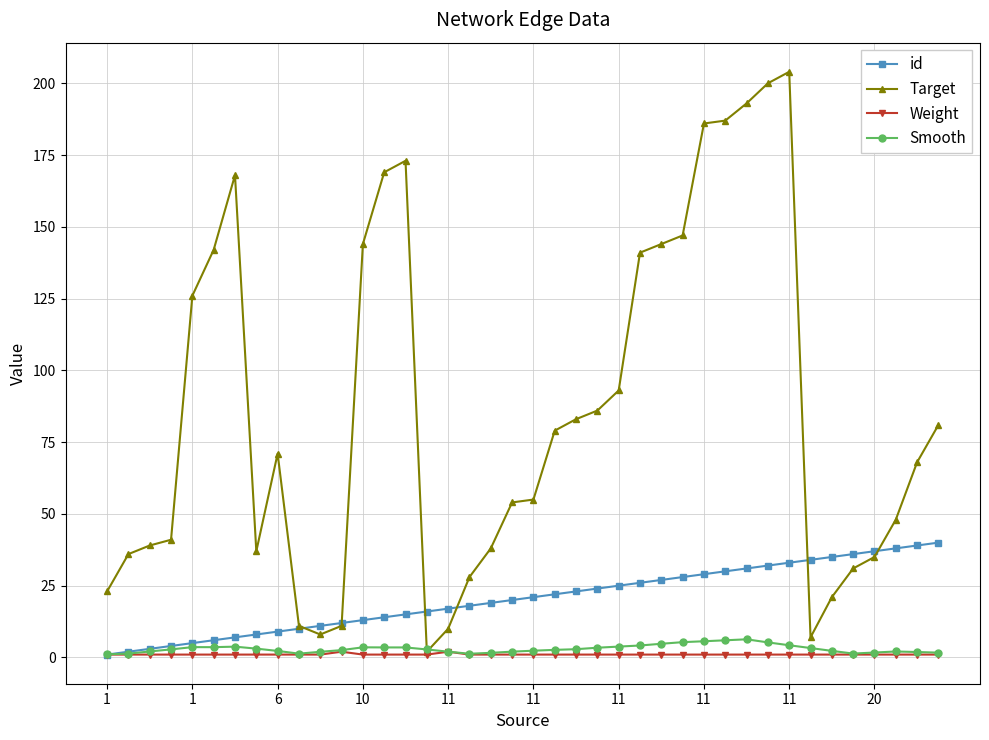

Which series has the largest range (max minus min)?

Target